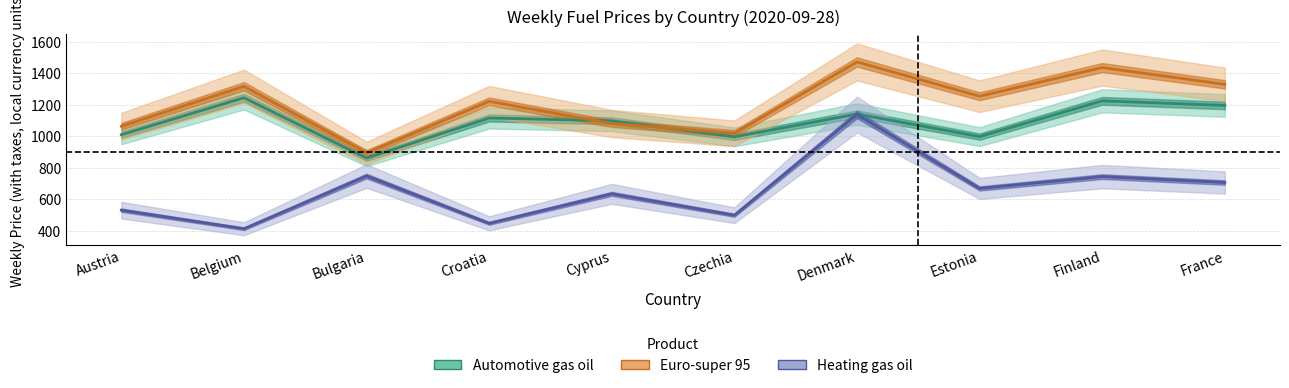

How many lines are shown in the chart?

3